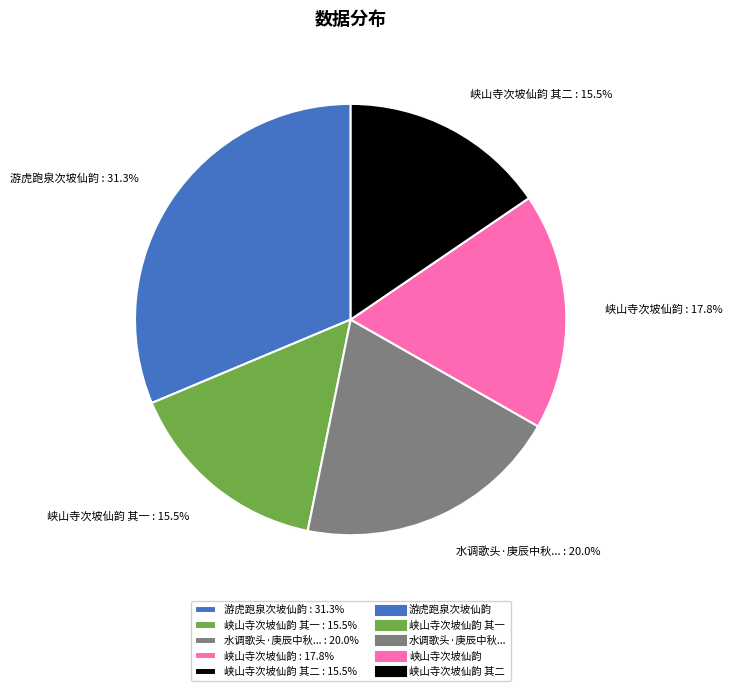

Count the number of slices in the pie.

5